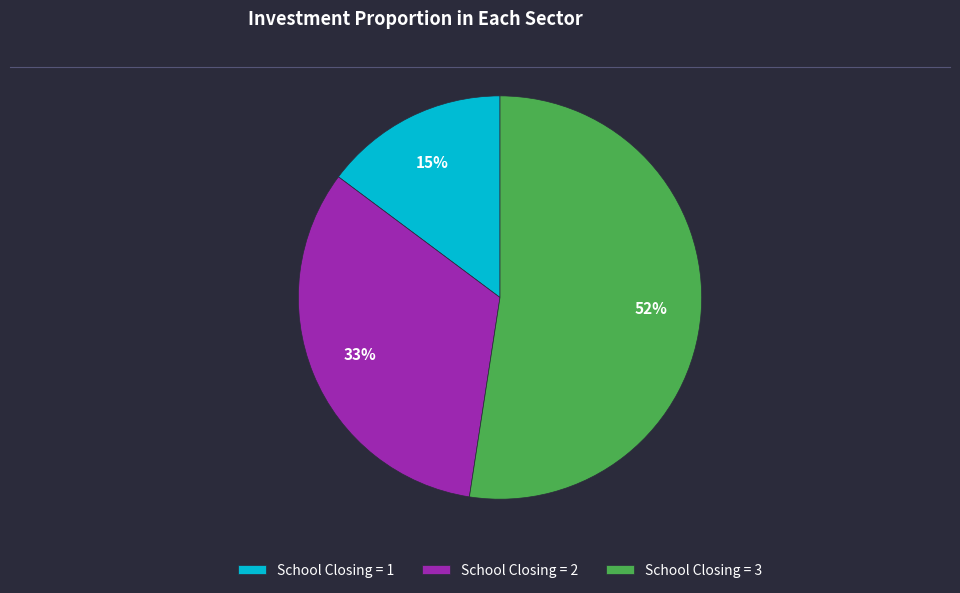

Which has a higher value, School Closing = 2 or School Closing = 3?

School Closing = 3